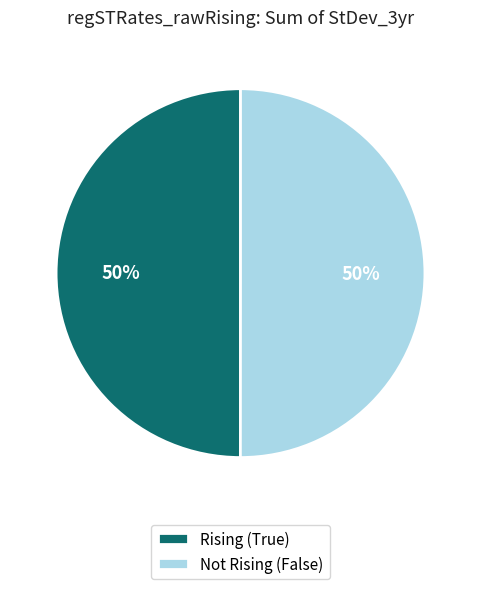

To the nearest percent, what percentage of the pie is Not Rising (False)?

50%